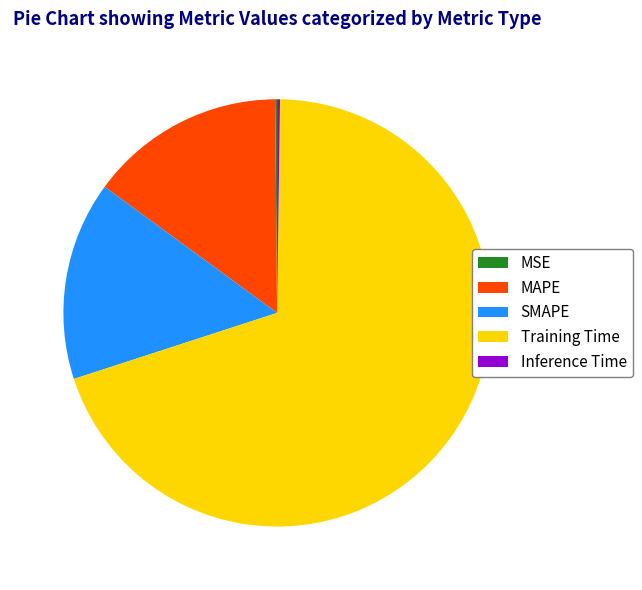

What is the largest slice in the pie chart?

Training Time